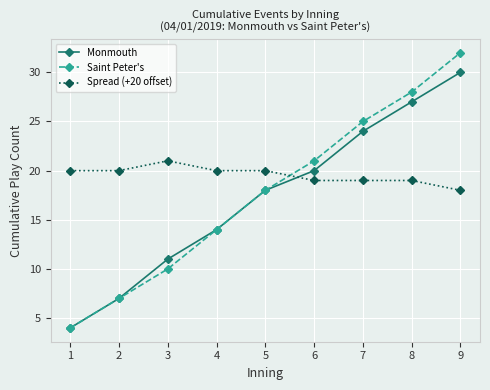

Reading right to left, transcribe all the data shown in this chart.

Monmouth: 30	27	24	20	18	14	11	7	4
Saint Peter's: 32	28	25	21	18	14	10	7	4
Spread (+20 offset): 18	19	19	19	20	20	21	20	20